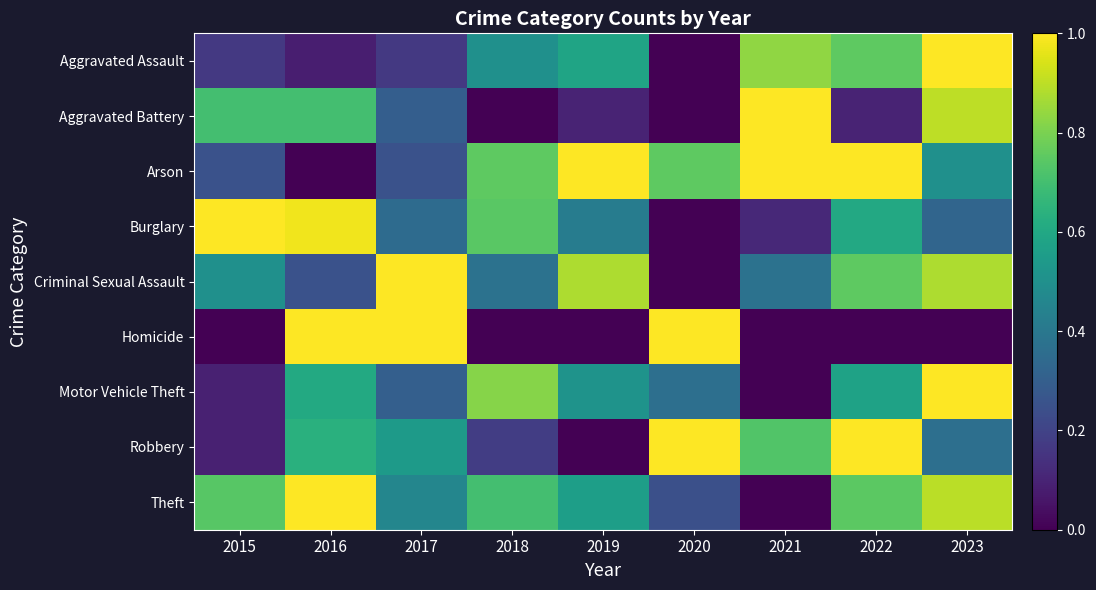

What is the total value across all series at 2015?

3.5